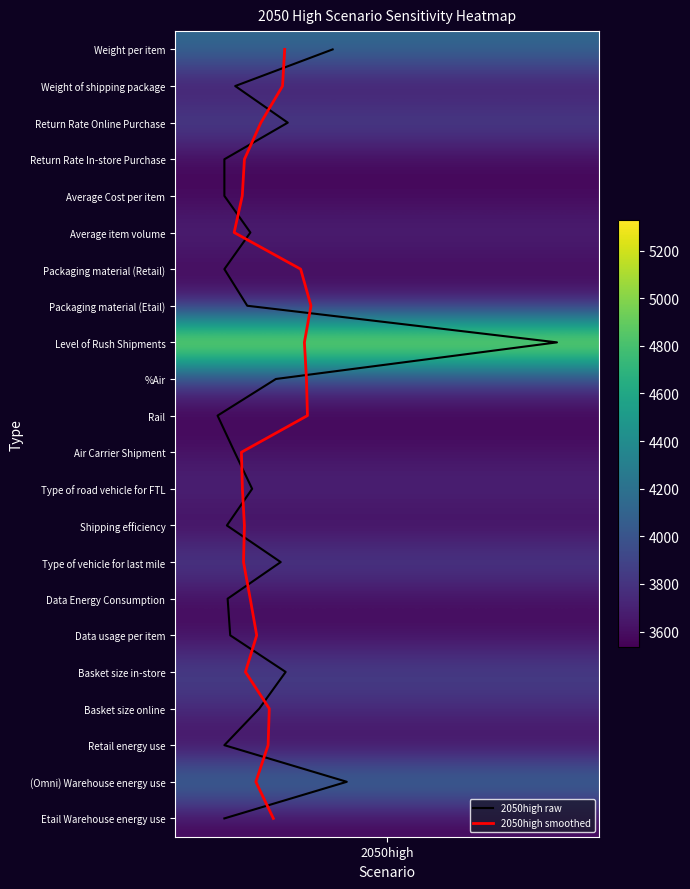

Count the number of categories in the chart.

22